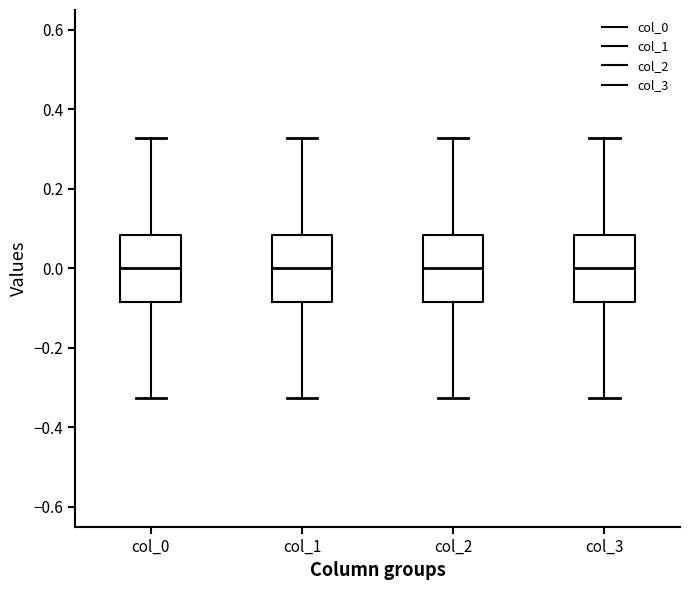

Reading left to right, transcribe this box plot: for each box, give where its median line is, the range the box spans, and where its two whiskers end, as read against the y-axis. The values are not printed on the chart, so give them approximately, as read against the axis.

col_0: median 0.00, box -0.08 to 0.08, whiskers -0.32 to 0.32
col_1: median 0.00, box -0.08 to 0.08, whiskers -0.32 to 0.32
col_2: median 0.00, box -0.08 to 0.08, whiskers -0.32 to 0.32
col_3: median 0.00, box -0.08 to 0.08, whiskers -0.32 to 0.32